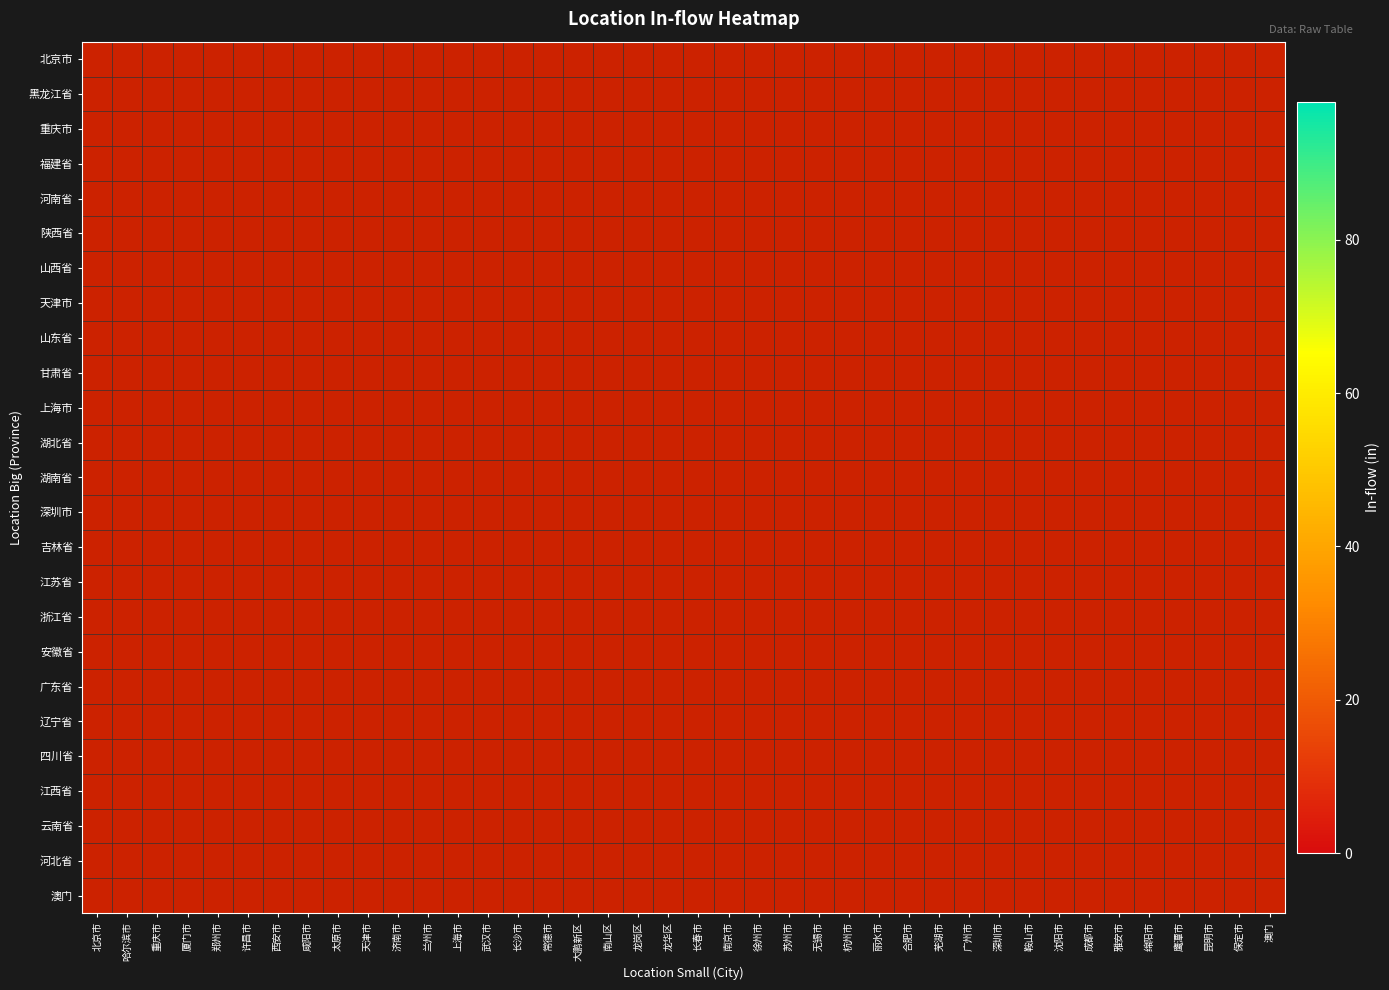

Reading right to left, extract all data points from this chart.

北京市: 澳门=-1	保定市=-1	昆明市=-1	鹰潭市=-1	绵阳市=-1	雅安市=-1	成都市=-1	沈阳市=-1	鞍山市=-1	深圳市=-1	广州市=-1	芜湖市=-1	合肥市=-1	丽水市=-1	杭州市=-1	无锡市=-1	苏州市=-1	徐州市=-1	南京市=-1	长春市=-1	龙华区=-1	龙岗区=-1	南山区=-1	大鹏新区=-1	常德市=-1	长沙市=-1	武汉市=-1	上海市=-1	兰州市=-1	济南市=-1	天津市=-1	太原市=-1	咸阳市=-1	西安市=-1	许昌市=-1	郑州市=-1	厦门市=-1	重庆市=-1	哈尔滨市=-1	北京市=98
黑龙江省: 澳门=-1	保定市=-1	昆明市=-1	鹰潭市=-1	绵阳市=-1	雅安市=-1	成都市=-1	沈阳市=-1	鞍山市=-1	深圳市=-1	广州市=-1	芜湖市=-1	合肥市=-1	丽水市=-1	杭州市=-1	无锡市=-1	苏州市=-1	徐州市=-1	南京市=-1	长春市=-1	龙华区=-1	龙岗区=-1	南山区=-1	大鹏新区=-1	常德市=-1	长沙市=-1	武汉市=-1	上海市=-1	兰州市=-1	济南市=-1	天津市=-1	太原市=-1	咸阳市=-1	西安市=-1	许昌市=-1	郑州市=-1	厦门市=-1	重庆市=-1	哈尔滨市=32	北京市=-1
重庆市: 澳门=-1	保定市=-1	昆明市=-1	鹰潭市=-1	绵阳市=-1	雅安市=-1	成都市=-1	沈阳市=-1	鞍山市=-1	深圳市=-1	广州市=-1	芜湖市=-1	合肥市=-1	丽水市=-1	杭州市=-1	无锡市=-1	苏州市=-1	徐州市=-1	南京市=-1	长春市=-1	龙华区=-1	龙岗区=-1	南山区=-1	大鹏新区=-1	常德市=-1	长沙市=-1	武汉市=-1	上海市=-1	兰州市=-1	济南市=-1	天津市=-1	太原市=-1	咸阳市=-1	西安市=-1	许昌市=-1	郑州市=-1	厦门市=-1	重庆市=0	哈尔滨市=-1	北京市=-1
福建省: 澳门=-1	保定市=-1	昆明市=-1	鹰潭市=-1	绵阳市=-1	雅安市=-1	成都市=-1	沈阳市=-1	鞍山市=-1	深圳市=-1	广州市=-1	芜湖市=-1	合肥市=-1	丽水市=-1	杭州市=-1	无锡市=-1	苏州市=-1	徐州市=-1	南京市=-1	长春市=-1	龙华区=-1	龙岗区=-1	南山区=-1	大鹏新区=-1	常德市=-1	长沙市=-1	武汉市=-1	上海市=-1	兰州市=-1	济南市=-1	天津市=-1	太原市=-1	咸阳市=-1	西安市=-1	许昌市=-1	郑州市=-1	厦门市=3	重庆市=-1	哈尔滨市=-1	北京市=-1
河南省: 澳门=-1	保定市=-1	昆明市=-1	鹰潭市=-1	绵阳市=-1	雅安市=-1	成都市=-1	沈阳市=-1	鞍山市=-1	深圳市=-1	广州市=-1	芜湖市=-1	合肥市=-1	丽水市=-1	杭州市=-1	无锡市=-1	苏州市=-1	徐州市=-1	南京市=-1	长春市=-1	龙华区=-1	龙岗区=-1	南山区=-1	大鹏新区=-1	常德市=-1	长沙市=-1	武汉市=-1	上海市=-1	兰州市=-1	济南市=-1	天津市=-1	太原市=-1	咸阳市=-1	西安市=-1	许昌市=0	郑州市=2	厦门市=-1	重庆市=-1	哈尔滨市=-1	北京市=-1
陕西省: 澳门=-1	保定市=-1	昆明市=-1	鹰潭市=-1	绵阳市=-1	雅安市=-1	成都市=-1	沈阳市=-1	鞍山市=-1	深圳市=-1	广州市=-1	芜湖市=-1	合肥市=-1	丽水市=-1	杭州市=-1	无锡市=-1	苏州市=-1	徐州市=-1	南京市=-1	长春市=-1	龙华区=-1	龙岗区=-1	南山区=-1	大鹏新区=-1	常德市=-1	长沙市=-1	武汉市=-1	上海市=-1	兰州市=-1	济南市=-1	天津市=-1	太原市=-1	咸阳市=0	西安市=11	许昌市=-1	郑州市=-1	厦门市=-1	重庆市=-1	哈尔滨市=-1	北京市=-1
山西省: 澳门=-1	保定市=-1	昆明市=-1	鹰潭市=-1	绵阳市=-1	雅安市=-1	成都市=-1	沈阳市=-1	鞍山市=-1	深圳市=-1	广州市=-1	芜湖市=-1	合肥市=-1	丽水市=-1	杭州市=-1	无锡市=-1	苏州市=-1	徐州市=-1	南京市=-1	长春市=-1	龙华区=-1	龙岗区=-1	南山区=-1	大鹏新区=-1	常德市=-1	长沙市=-1	武汉市=-1	上海市=-1	兰州市=-1	济南市=-1	天津市=-1	太原市=0	咸阳市=-1	西安市=-1	许昌市=-1	郑州市=-1	厦门市=-1	重庆市=-1	哈尔滨市=-1	北京市=-1
天津市: 澳门=-1	保定市=-1	昆明市=-1	鹰潭市=-1	绵阳市=-1	雅安市=-1	成都市=-1	沈阳市=-1	鞍山市=-1	深圳市=-1	广州市=-1	芜湖市=-1	合肥市=-1	丽水市=-1	杭州市=-1	无锡市=-1	苏州市=-1	徐州市=-1	南京市=-1	长春市=-1	龙华区=-1	龙岗区=-1	南山区=-1	大鹏新区=-1	常德市=-1	长沙市=-1	武汉市=-1	上海市=-1	兰州市=-1	济南市=-1	天津市=12	太原市=-1	咸阳市=-1	西安市=-1	许昌市=-1	郑州市=-1	厦门市=-1	重庆市=-1	哈尔滨市=-1	北京市=-1
山东省: 澳门=-1	保定市=-1	昆明市=-1	鹰潭市=-1	绵阳市=-1	雅安市=-1	成都市=-1	沈阳市=-1	鞍山市=-1	深圳市=-1	广州市=-1	芜湖市=-1	合肥市=-1	丽水市=-1	杭州市=-1	无锡市=-1	苏州市=-1	徐州市=-1	南京市=-1	长春市=-1	龙华区=-1	龙岗区=-1	南山区=-1	大鹏新区=-1	常德市=-1	长沙市=-1	武汉市=-1	上海市=-1	兰州市=-1	济南市=1	天津市=-1	太原市=-1	咸阳市=-1	西安市=-1	许昌市=-1	郑州市=-1	厦门市=-1	重庆市=-1	哈尔滨市=-1	北京市=-1
甘肃省: 澳门=-1	保定市=-1	昆明市=-1	鹰潭市=-1	绵阳市=-1	雅安市=-1	成都市=-1	沈阳市=-1	鞍山市=-1	深圳市=-1	广州市=-1	芜湖市=-1	合肥市=-1	丽水市=-1	杭州市=-1	无锡市=-1	苏州市=-1	徐州市=-1	南京市=-1	长春市=-1	龙华区=-1	龙岗区=-1	南山区=-1	大鹏新区=-1	常德市=-1	长沙市=-1	武汉市=-1	上海市=-1	兰州市=4	济南市=-1	天津市=-1	太原市=-1	咸阳市=-1	西安市=-1	许昌市=-1	郑州市=-1	厦门市=-1	重庆市=-1	哈尔滨市=-1	北京市=-1
上海市: 澳门=-1	保定市=-1	昆明市=-1	鹰潭市=-1	绵阳市=-1	雅安市=-1	成都市=-1	沈阳市=-1	鞍山市=-1	深圳市=-1	广州市=-1	芜湖市=-1	合肥市=-1	丽水市=-1	杭州市=-1	无锡市=-1	苏州市=-1	徐州市=-1	南京市=-1	长春市=-1	龙华区=-1	龙岗区=-1	南山区=-1	大鹏新区=-1	常德市=-1	长沙市=-1	武汉市=-1	上海市=18	兰州市=-1	济南市=-1	天津市=-1	太原市=-1	咸阳市=-1	西安市=-1	许昌市=-1	郑州市=-1	厦门市=-1	重庆市=-1	哈尔滨市=-1	北京市=-1
湖北省: 澳门=-1	保定市=-1	昆明市=-1	鹰潭市=-1	绵阳市=-1	雅安市=-1	成都市=-1	沈阳市=-1	鞍山市=-1	深圳市=-1	广州市=-1	芜湖市=-1	合肥市=-1	丽水市=-1	杭州市=-1	无锡市=-1	苏州市=-1	徐州市=-1	南京市=-1	长春市=-1	龙华区=-1	龙岗区=-1	南山区=-1	大鹏新区=-1	常德市=-1	长沙市=-1	武汉市=19	上海市=-1	兰州市=-1	济南市=-1	天津市=-1	太原市=-1	咸阳市=-1	西安市=-1	许昌市=-1	郑州市=-1	厦门市=-1	重庆市=-1	哈尔滨市=-1	北京市=-1
湖南省: 澳门=-1	保定市=-1	昆明市=-1	鹰潭市=-1	绵阳市=-1	雅安市=-1	成都市=-1	沈阳市=-1	鞍山市=-1	深圳市=-1	广州市=-1	芜湖市=-1	合肥市=-1	丽水市=-1	杭州市=-1	无锡市=-1	苏州市=-1	徐州市=-1	南京市=-1	长春市=-1	龙华区=-1	龙岗区=-1	南山区=-1	大鹏新区=-1	常德市=0	长沙市=2	武汉市=-1	上海市=-1	兰州市=-1	济南市=-1	天津市=-1	太原市=-1	咸阳市=-1	西安市=-1	许昌市=-1	郑州市=-1	厦门市=-1	重庆市=-1	哈尔滨市=-1	北京市=-1
深圳市: 澳门=-1	保定市=-1	昆明市=-1	鹰潭市=-1	绵阳市=-1	雅安市=-1	成都市=-1	沈阳市=-1	鞍山市=-1	深圳市=-1	广州市=-1	芜湖市=-1	合肥市=-1	丽水市=-1	杭州市=-1	无锡市=-1	苏州市=-1	徐州市=-1	南京市=-1	长春市=-1	龙华区=1	龙岗区=3	南山区=4	大鹏新区=1	常德市=-1	长沙市=-1	武汉市=-1	上海市=-1	兰州市=-1	济南市=-1	天津市=-1	太原市=-1	咸阳市=-1	西安市=-1	许昌市=-1	郑州市=-1	厦门市=-1	重庆市=-1	哈尔滨市=-1	北京市=-1
吉林省: 澳门=-1	保定市=-1	昆明市=-1	鹰潭市=-1	绵阳市=-1	雅安市=-1	成都市=-1	沈阳市=-1	鞍山市=-1	深圳市=-1	广州市=-1	芜湖市=-1	合肥市=-1	丽水市=-1	杭州市=-1	无锡市=-1	苏州市=-1	徐州市=-1	南京市=-1	长春市=1	龙华区=-1	龙岗区=-1	南山区=-1	大鹏新区=-1	常德市=-1	长沙市=-1	武汉市=-1	上海市=-1	兰州市=-1	济南市=-1	天津市=-1	太原市=-1	咸阳市=-1	西安市=-1	许昌市=-1	郑州市=-1	厦门市=-1	重庆市=-1	哈尔滨市=-1	北京市=-1
江苏省: 澳门=-1	保定市=-1	昆明市=-1	鹰潭市=-1	绵阳市=-1	雅安市=-1	成都市=-1	沈阳市=-1	鞍山市=-1	深圳市=-1	广州市=-1	芜湖市=-1	合肥市=-1	丽水市=-1	杭州市=-1	无锡市=1	苏州市=2	徐州市=0	南京市=4	长春市=-1	龙华区=-1	龙岗区=-1	南山区=-1	大鹏新区=-1	常德市=-1	长沙市=-1	武汉市=-1	上海市=-1	兰州市=-1	济南市=-1	天津市=-1	太原市=-1	咸阳市=-1	西安市=-1	许昌市=-1	郑州市=-1	厦门市=-1	重庆市=-1	哈尔滨市=-1	北京市=-1
浙江省: 澳门=-1	保定市=-1	昆明市=-1	鹰潭市=-1	绵阳市=-1	雅安市=-1	成都市=-1	沈阳市=-1	鞍山市=-1	深圳市=-1	广州市=-1	芜湖市=-1	合肥市=-1	丽水市=0	杭州市=2	无锡市=-1	苏州市=-1	徐州市=-1	南京市=-1	长春市=-1	龙华区=-1	龙岗区=-1	南山区=-1	大鹏新区=-1	常德市=-1	长沙市=-1	武汉市=-1	上海市=-1	兰州市=-1	济南市=-1	天津市=-1	太原市=-1	咸阳市=-1	西安市=-1	许昌市=-1	郑州市=-1	厦门市=-1	重庆市=-1	哈尔滨市=-1	北京市=-1
安徽省: 澳门=-1	保定市=-1	昆明市=-1	鹰潭市=-1	绵阳市=-1	雅安市=-1	成都市=-1	沈阳市=-1	鞍山市=-1	深圳市=-1	广州市=-1	芜湖市=0	合肥市=1	丽水市=-1	杭州市=-1	无锡市=-1	苏州市=-1	徐州市=-1	南京市=-1	长春市=-1	龙华区=-1	龙岗区=-1	南山区=-1	大鹏新区=-1	常德市=-1	长沙市=-1	武汉市=-1	上海市=-1	兰州市=-1	济南市=-1	天津市=-1	太原市=-1	咸阳市=-1	西安市=-1	许昌市=-1	郑州市=-1	厦门市=-1	重庆市=-1	哈尔滨市=-1	北京市=-1
广东省: 澳门=-1	保定市=-1	昆明市=-1	鹰潭市=-1	绵阳市=-1	雅安市=-1	成都市=-1	沈阳市=-1	鞍山市=-1	深圳市=9	广州市=7	芜湖市=-1	合肥市=-1	丽水市=-1	杭州市=-1	无锡市=-1	苏州市=-1	徐州市=-1	南京市=-1	长春市=-1	龙华区=-1	龙岗区=-1	南山区=-1	大鹏新区=-1	常德市=-1	长沙市=-1	武汉市=-1	上海市=-1	兰州市=-1	济南市=-1	天津市=-1	太原市=-1	咸阳市=-1	西安市=-1	许昌市=-1	郑州市=-1	厦门市=-1	重庆市=-1	哈尔滨市=-1	北京市=-1
辽宁省: 澳门=-1	保定市=-1	昆明市=-1	鹰潭市=-1	绵阳市=-1	雅安市=-1	成都市=-1	沈阳市=0	鞍山市=1	深圳市=-1	广州市=-1	芜湖市=-1	合肥市=-1	丽水市=-1	杭州市=-1	无锡市=-1	苏州市=-1	徐州市=-1	南京市=-1	长春市=-1	龙华区=-1	龙岗区=-1	南山区=-1	大鹏新区=-1	常德市=-1	长沙市=-1	武汉市=-1	上海市=-1	兰州市=-1	济南市=-1	天津市=-1	太原市=-1	咸阳市=-1	西安市=-1	许昌市=-1	郑州市=-1	厦门市=-1	重庆市=-1	哈尔滨市=-1	北京市=-1
四川省: 澳门=-1	保定市=-1	昆明市=-1	鹰潭市=-1	绵阳市=0	雅安市=0	成都市=2	沈阳市=-1	鞍山市=-1	深圳市=-1	广州市=-1	芜湖市=-1	合肥市=-1	丽水市=-1	杭州市=-1	无锡市=-1	苏州市=-1	徐州市=-1	南京市=-1	长春市=-1	龙华区=-1	龙岗区=-1	南山区=-1	大鹏新区=-1	常德市=-1	长沙市=-1	武汉市=-1	上海市=-1	兰州市=-1	济南市=-1	天津市=-1	太原市=-1	咸阳市=-1	西安市=-1	许昌市=-1	郑州市=-1	厦门市=-1	重庆市=-1	哈尔滨市=-1	北京市=-1
江西省: 澳门=-1	保定市=-1	昆明市=-1	鹰潭市=1	绵阳市=-1	雅安市=-1	成都市=-1	沈阳市=-1	鞍山市=-1	深圳市=-1	广州市=-1	芜湖市=-1	合肥市=-1	丽水市=-1	杭州市=-1	无锡市=-1	苏州市=-1	徐州市=-1	南京市=-1	长春市=-1	龙华区=-1	龙岗区=-1	南山区=-1	大鹏新区=-1	常德市=-1	长沙市=-1	武汉市=-1	上海市=-1	兰州市=-1	济南市=-1	天津市=-1	太原市=-1	咸阳市=-1	西安市=-1	许昌市=-1	郑州市=-1	厦门市=-1	重庆市=-1	哈尔滨市=-1	北京市=-1
云南省: 澳门=-1	保定市=-1	昆明市=0	鹰潭市=-1	绵阳市=-1	雅安市=-1	成都市=-1	沈阳市=-1	鞍山市=-1	深圳市=-1	广州市=-1	芜湖市=-1	合肥市=-1	丽水市=-1	杭州市=-1	无锡市=-1	苏州市=-1	徐州市=-1	南京市=-1	长春市=-1	龙华区=-1	龙岗区=-1	南山区=-1	大鹏新区=-1	常德市=-1	长沙市=-1	武汉市=-1	上海市=-1	兰州市=-1	济南市=-1	天津市=-1	太原市=-1	咸阳市=-1	西安市=-1	许昌市=-1	郑州市=-1	厦门市=-1	重庆市=-1	哈尔滨市=-1	北京市=-1
河北省: 澳门=-1	保定市=2	昆明市=-1	鹰潭市=-1	绵阳市=-1	雅安市=-1	成都市=-1	沈阳市=-1	鞍山市=-1	深圳市=-1	广州市=-1	芜湖市=-1	合肥市=-1	丽水市=-1	杭州市=-1	无锡市=-1	苏州市=-1	徐州市=-1	南京市=-1	长春市=-1	龙华区=-1	龙岗区=-1	南山区=-1	大鹏新区=-1	常德市=-1	长沙市=-1	武汉市=-1	上海市=-1	兰州市=-1	济南市=-1	天津市=-1	太原市=-1	咸阳市=-1	西安市=-1	许昌市=-1	郑州市=-1	厦门市=-1	重庆市=-1	哈尔滨市=-1	北京市=-1
澳门: 澳门=1	保定市=-1	昆明市=-1	鹰潭市=-1	绵阳市=-1	雅安市=-1	成都市=-1	沈阳市=-1	鞍山市=-1	深圳市=-1	广州市=-1	芜湖市=-1	合肥市=-1	丽水市=-1	杭州市=-1	无锡市=-1	苏州市=-1	徐州市=-1	南京市=-1	长春市=-1	龙华区=-1	龙岗区=-1	南山区=-1	大鹏新区=-1	常德市=-1	长沙市=-1	武汉市=-1	上海市=-1	兰州市=-1	济南市=-1	天津市=-1	太原市=-1	咸阳市=-1	西安市=-1	许昌市=-1	郑州市=-1	厦门市=-1	重庆市=-1	哈尔滨市=-1	北京市=-1